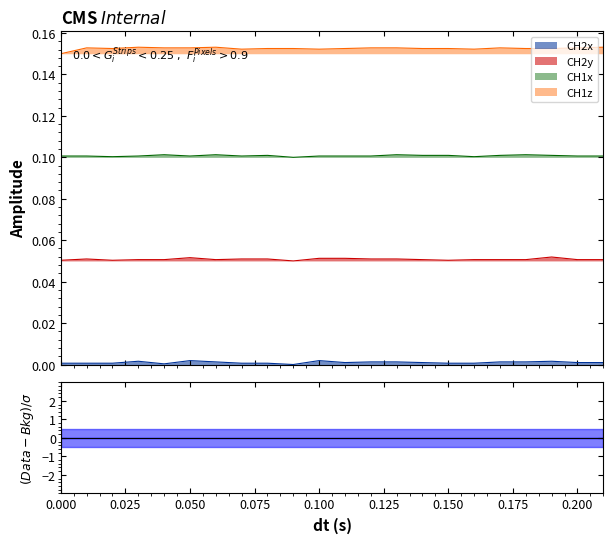

What are all the series names shown in the legend?

CH2x, CH2y, CH1x, CH1z